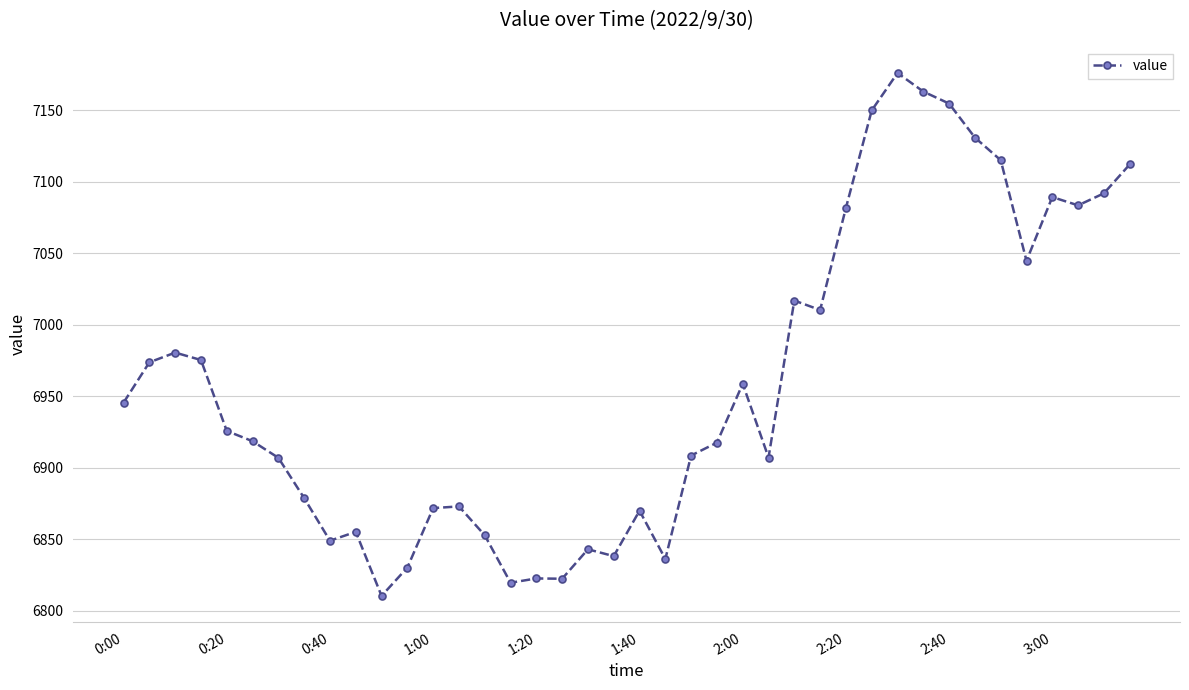

What is the smallest value displayed?

6810.4